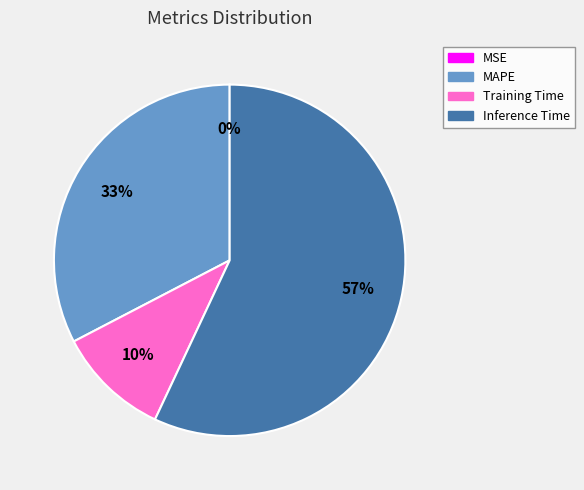

To the nearest percent, what is the difference between the largest and smallest slice percentages?

57%